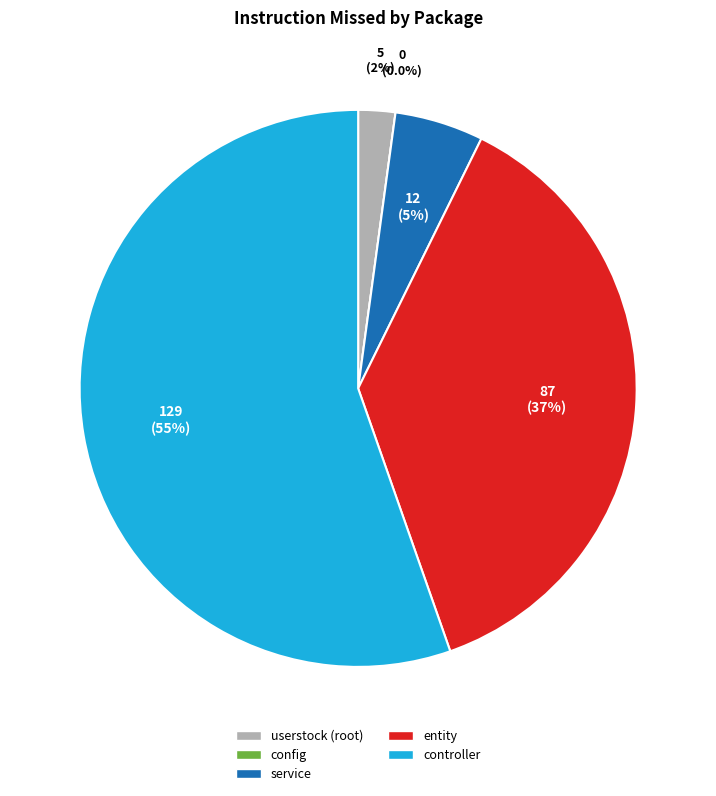

What portion of the pie excludes com.hcl.userstock.service?

94.8%